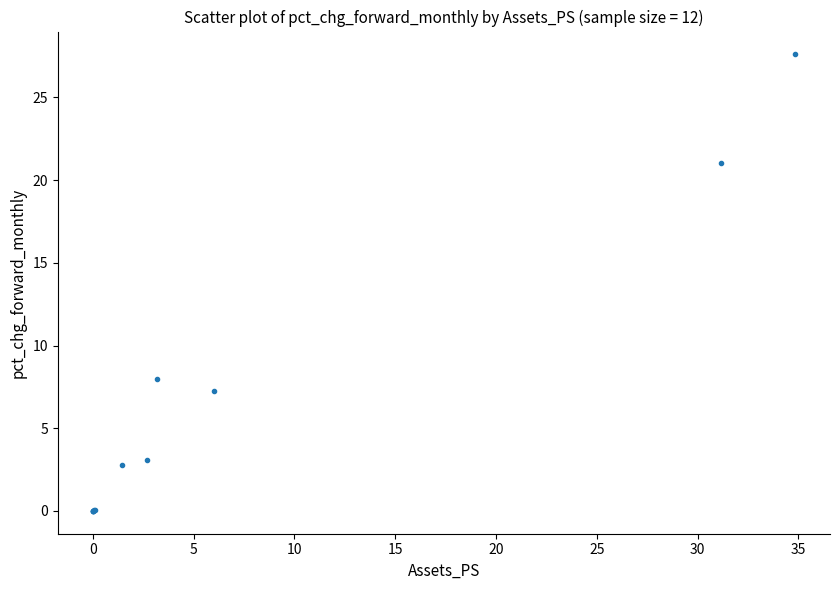

What Y value in the scatter plot is closest to 13?

8.0